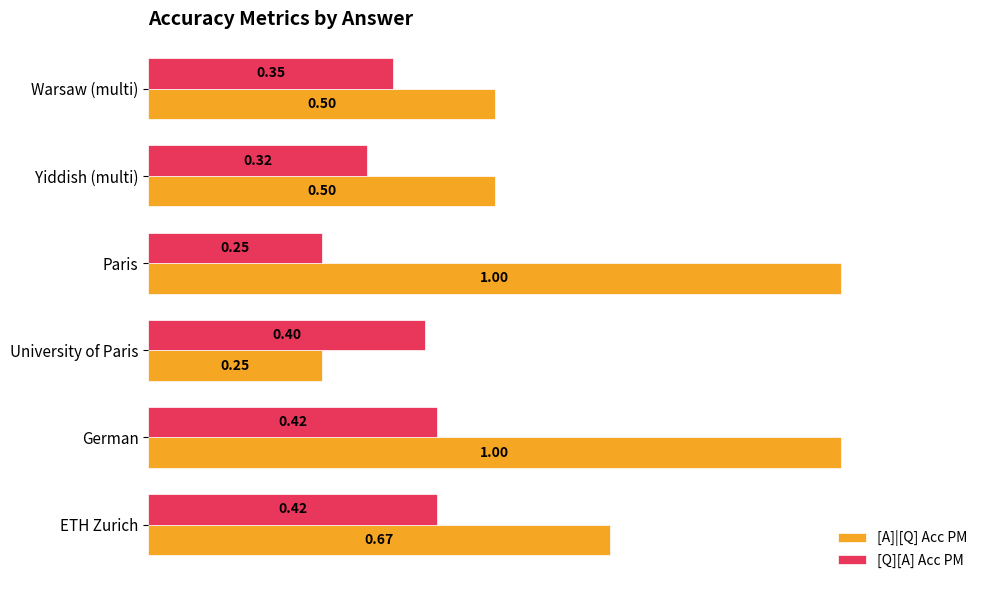

Rank the series at Warsaw (multi) from highest to lowest value.

[A]|[Q] Acc PM, [Q][A] Acc PM